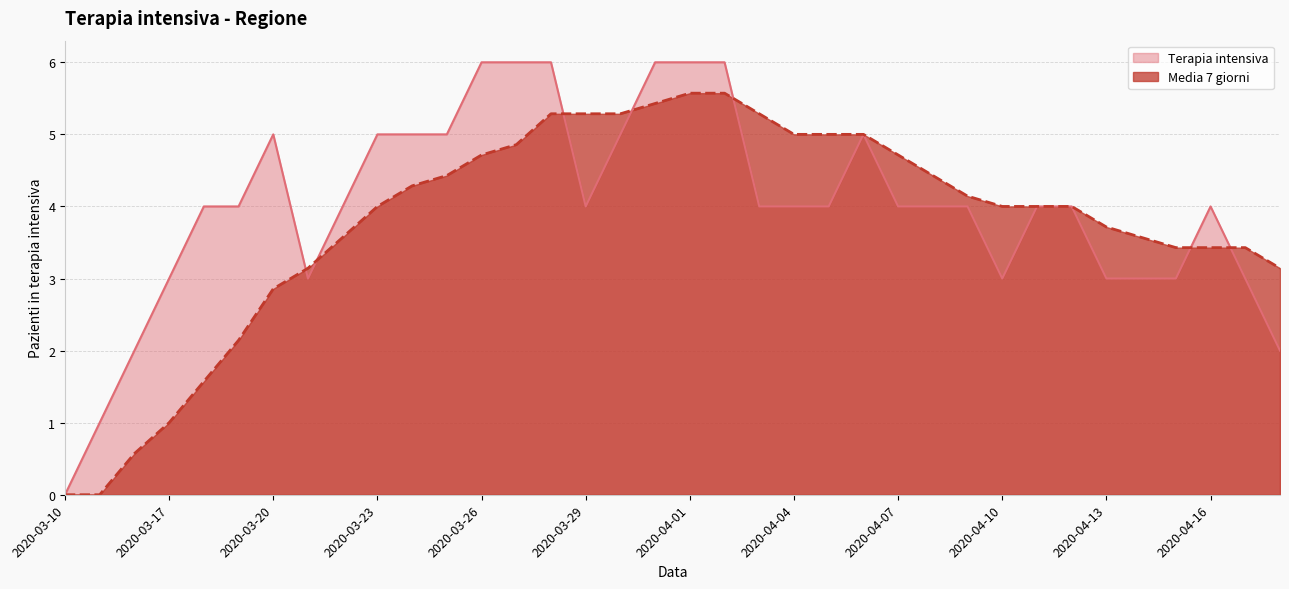

Which series ends up on top after the final intersection of Terapia intensiva and Media 7 giorni?

Media 7 giorni